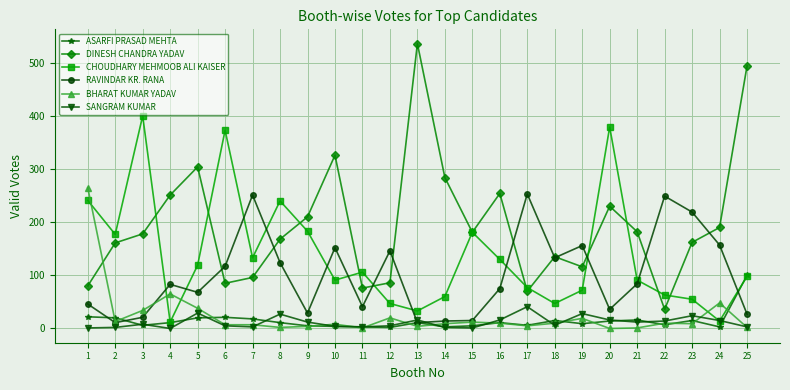

What value does the RAVINDAR KR. RANA series have at 25, to the nearest 50?

50